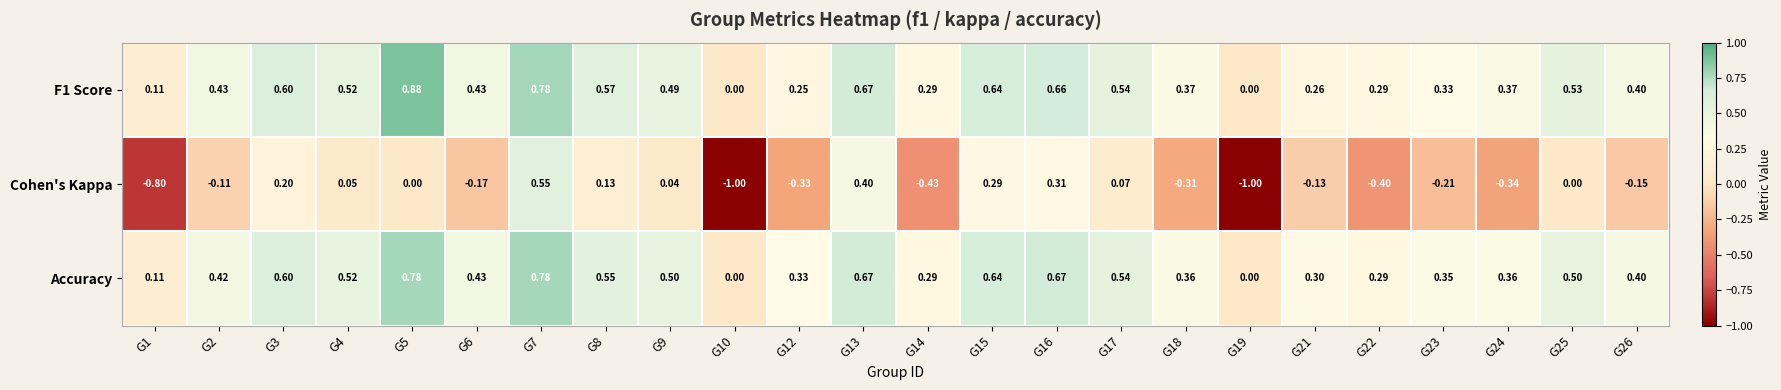

How many data points in Cohen's Kappa are less than 0?

13